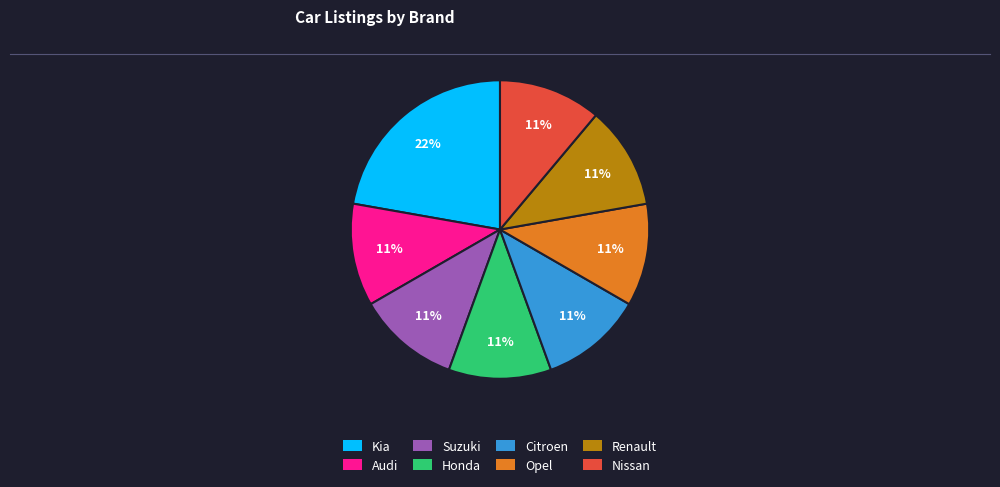

Combined, do Citroen and Kia account for over 50%?

No